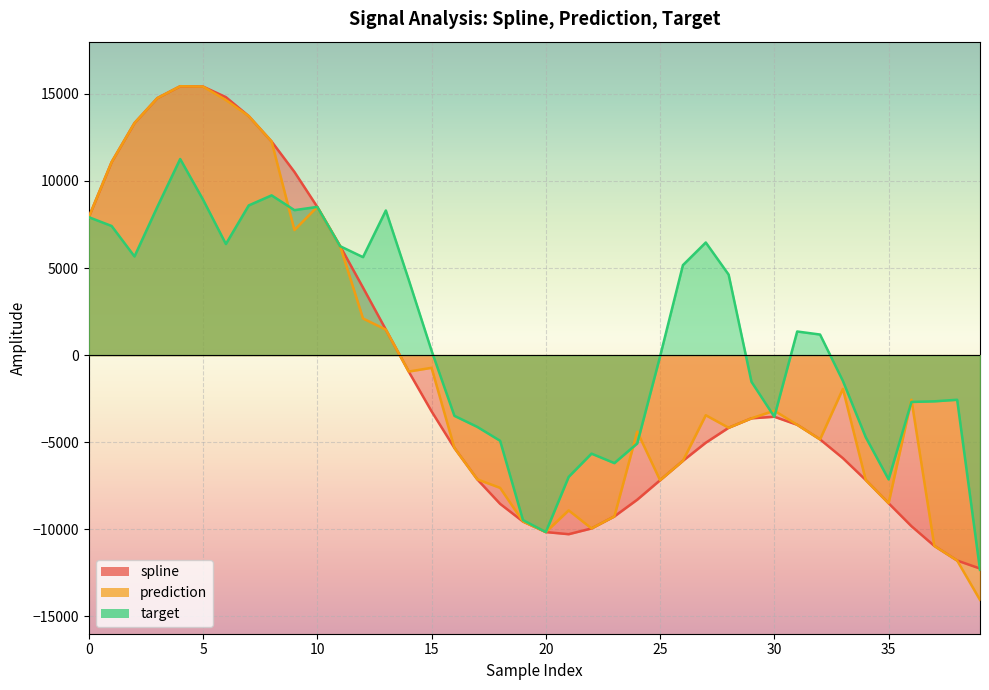

What value does the target series have at 9?

8324.7